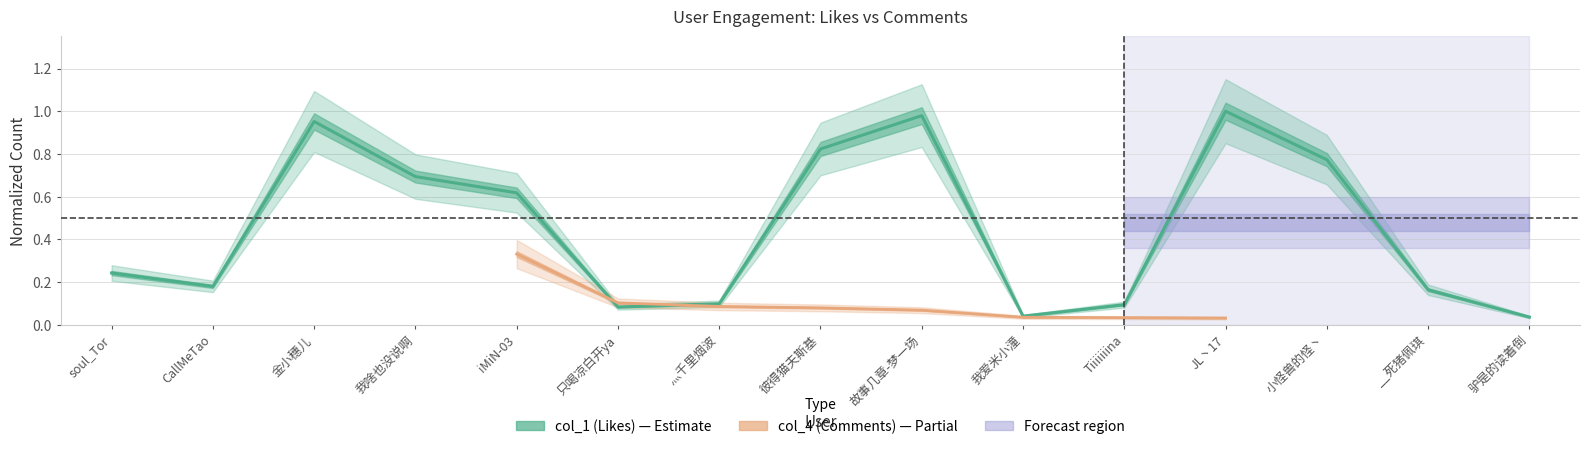

Where is the first local maximum?

金小穗儿